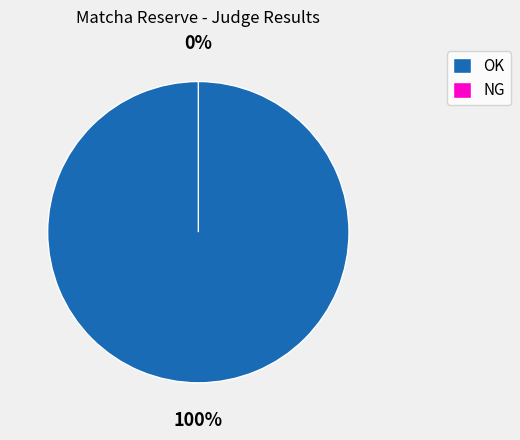

To the nearest percent, what is the difference between the largest and smallest slice percentages?

100%